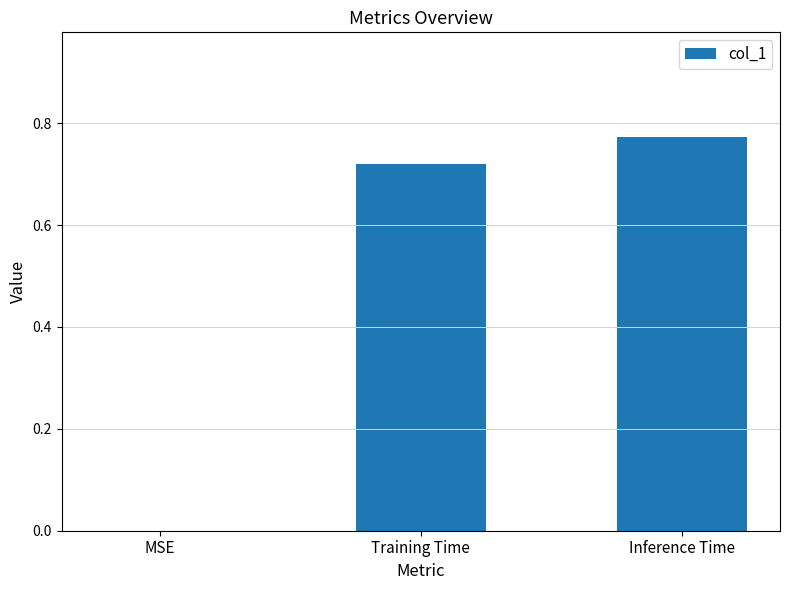

What is the sum of all values?

1.5